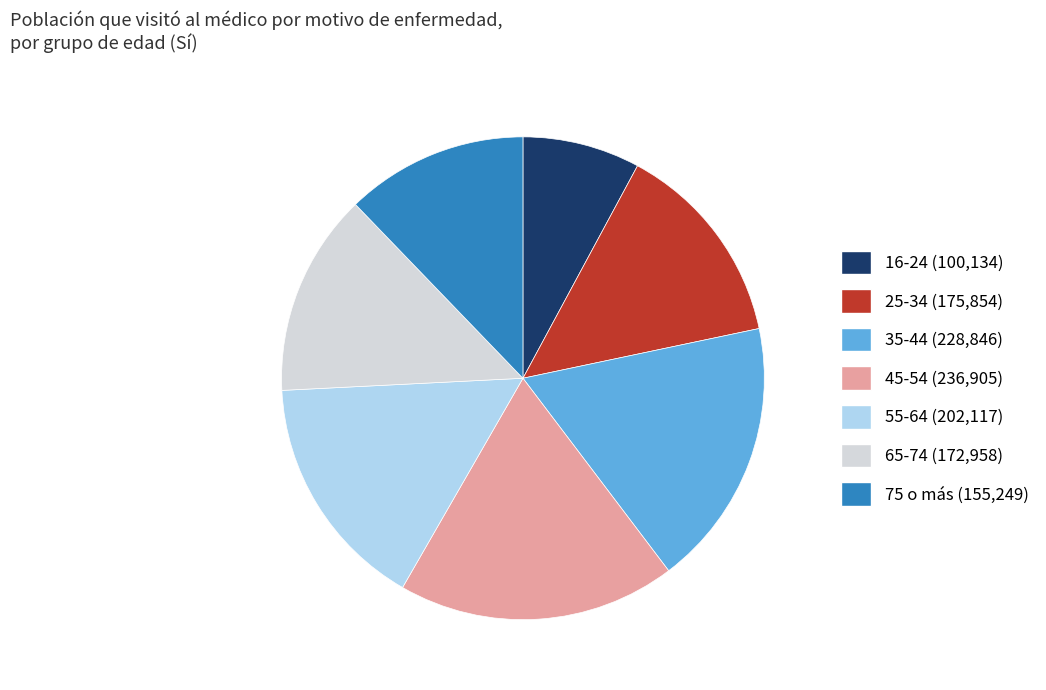

Approximately how many times larger is the value at 35-44 compared to 55-64?

1.1